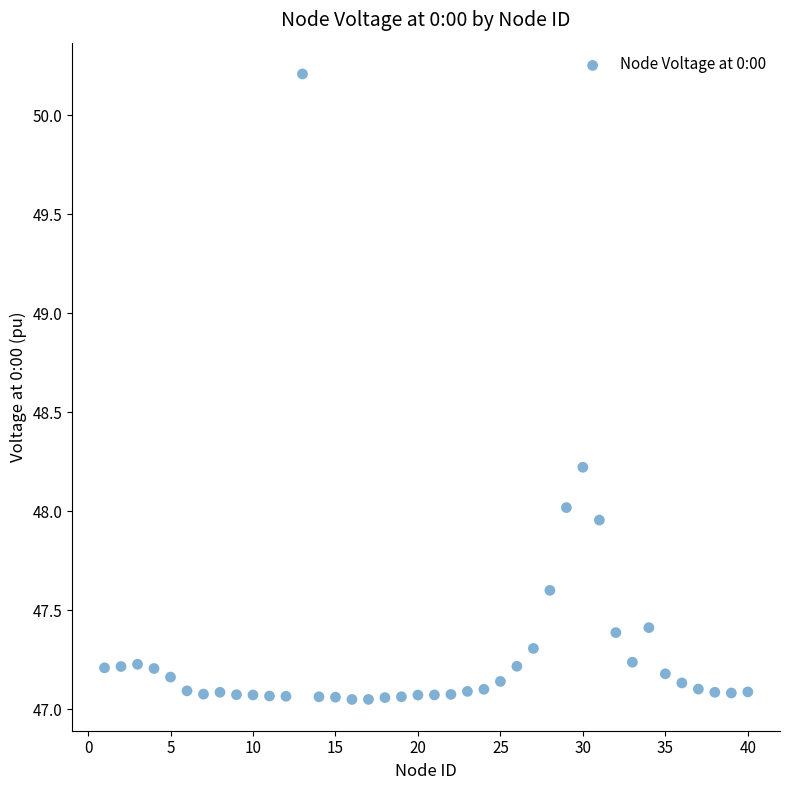

What is the range of X values (max minus min)?

39.0